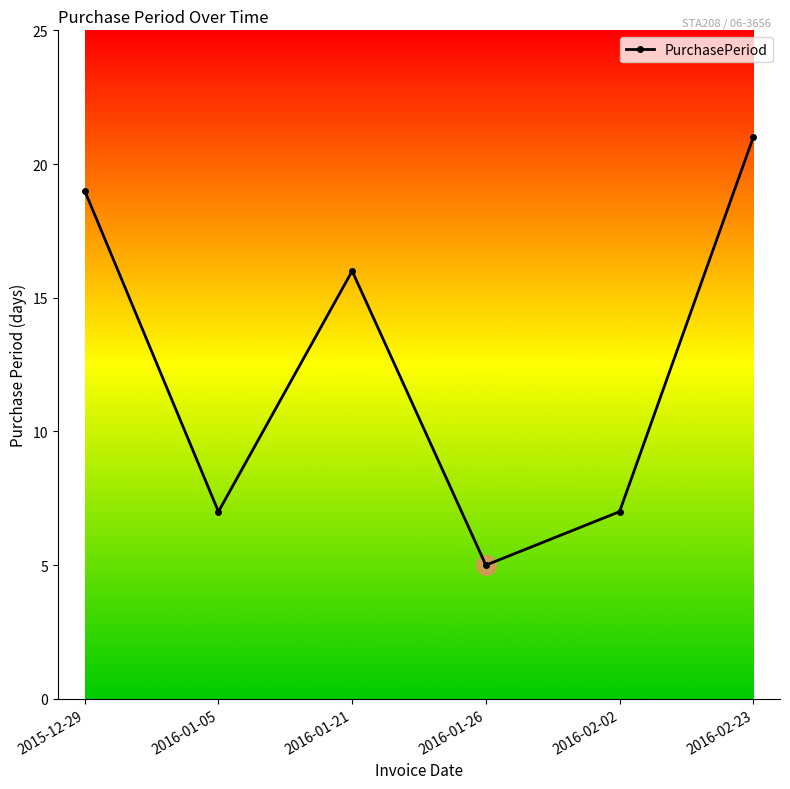

Which category has the highest value across all series?

2016-02-23